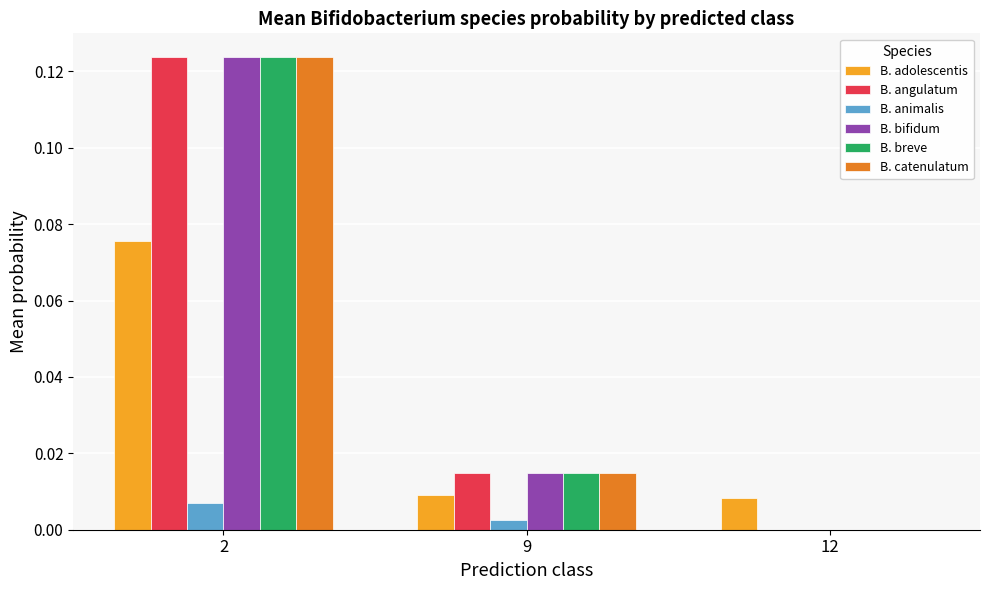

The B. bifidum series shows 0.0 at 12. True or false?

True